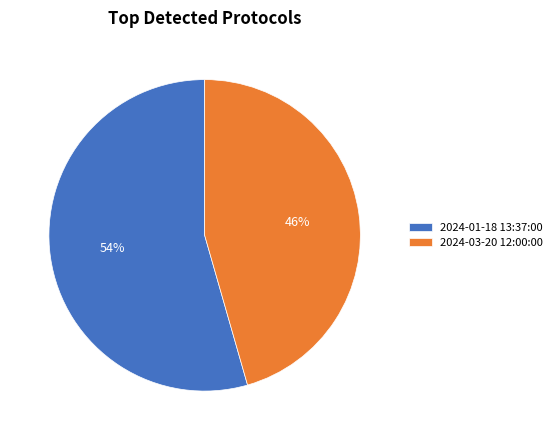

Which category has the biggest portion of the pie?

2024-01-18 13:37:00